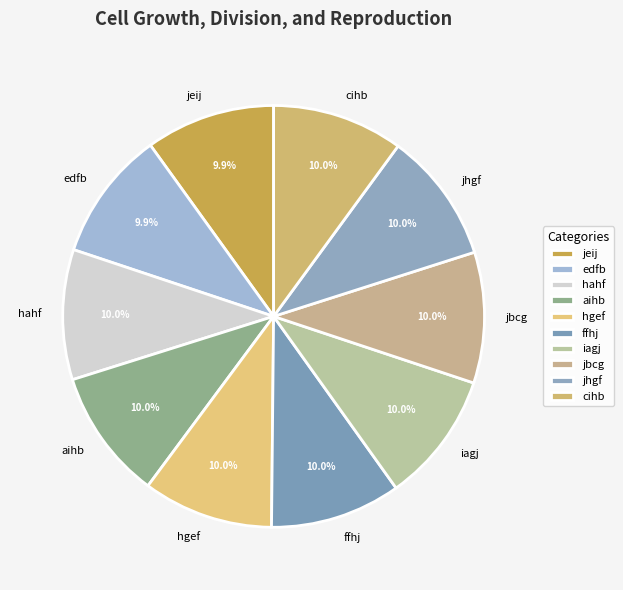

To the nearest percent, what is the average slice percentage?

10%